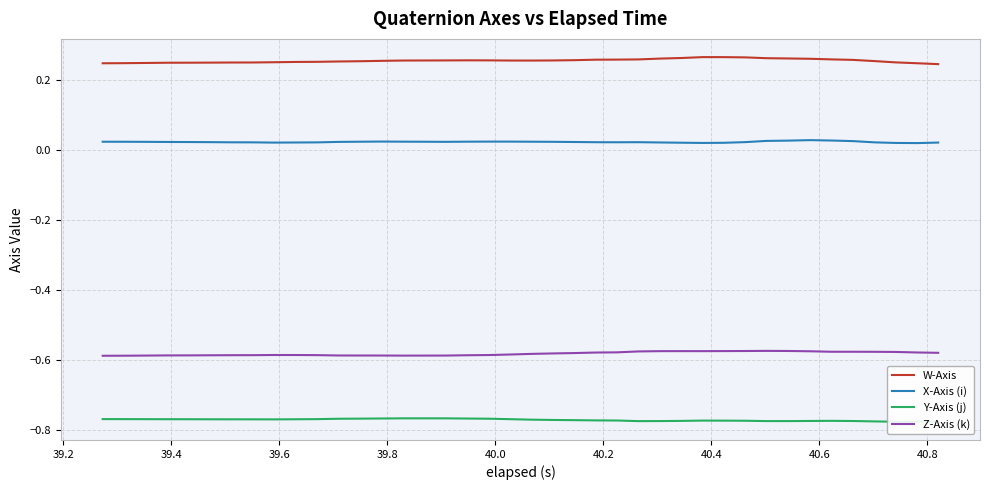

True or false: X-Axis (i) has more than 2 interior local peaks.

True